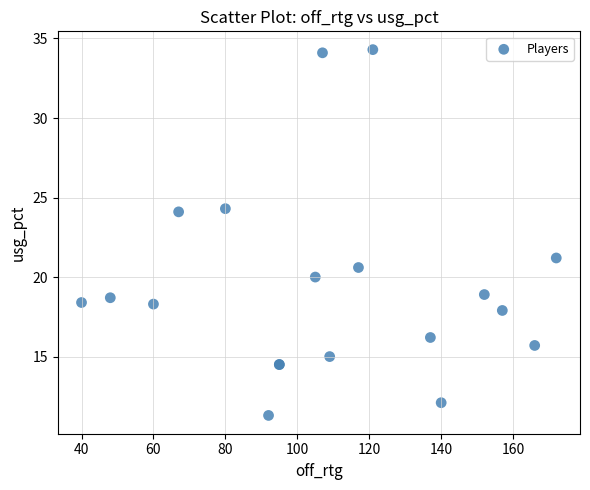

What Y value in the scatter plot is closest to 22?

21.2